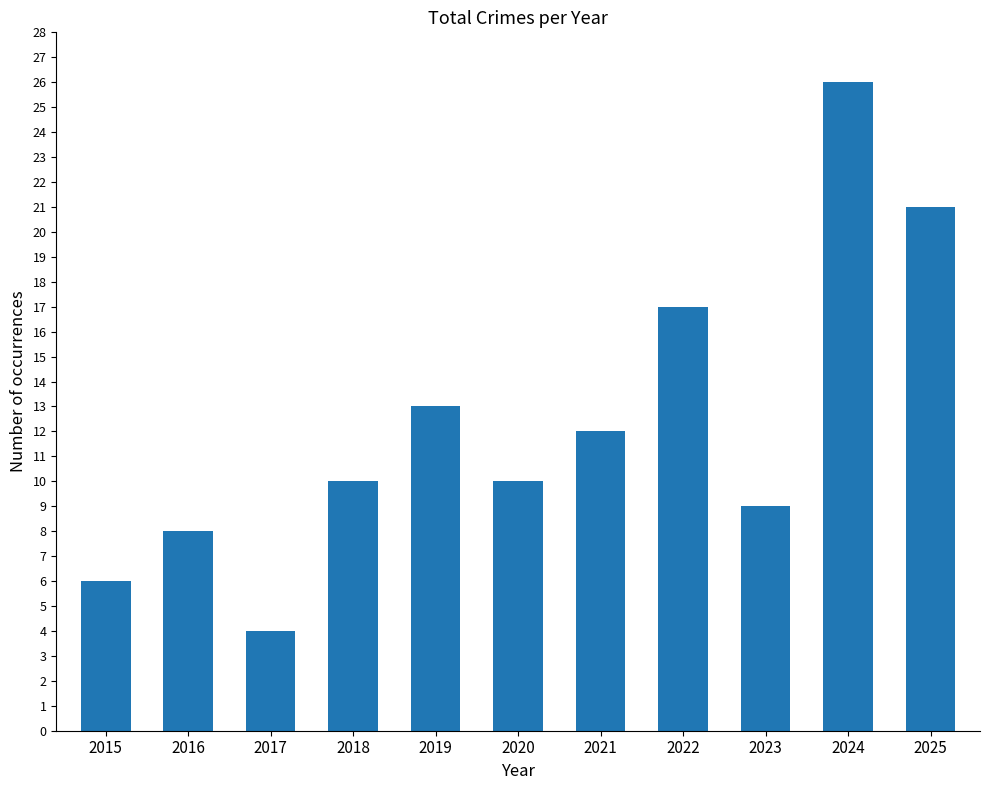

How many bars are there in total?

11